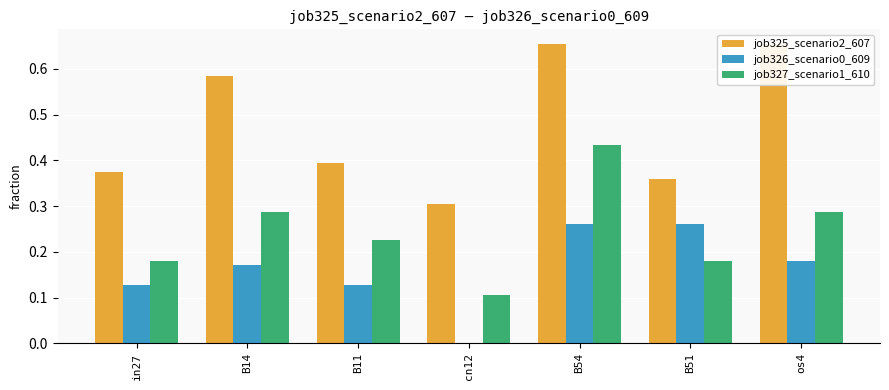

Reading right to left, list all the values displayed in this chart.

job325_scenario2_607: os4=0.7	B51=0.4	B54=0.7	cn12=0.3	B11=0.4	B14=0.6	in27=0.4
job326_scenario0_609: os4=0.2	B51=0.3	B54=0.3	cn12=0.0	B11=0.1	B14=0.2	in27=0.1
job327_scenario1_610: os4=0.3	B51=0.2	B54=0.4	cn12=0.1	B11=0.2	B14=0.3	in27=0.2